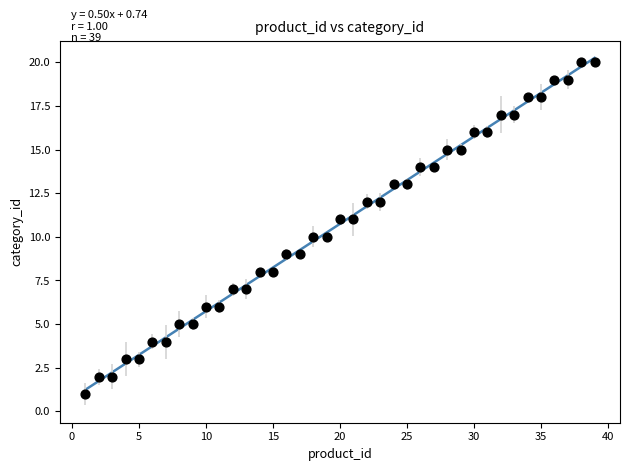

What is the range of Y values (max minus min)?

19